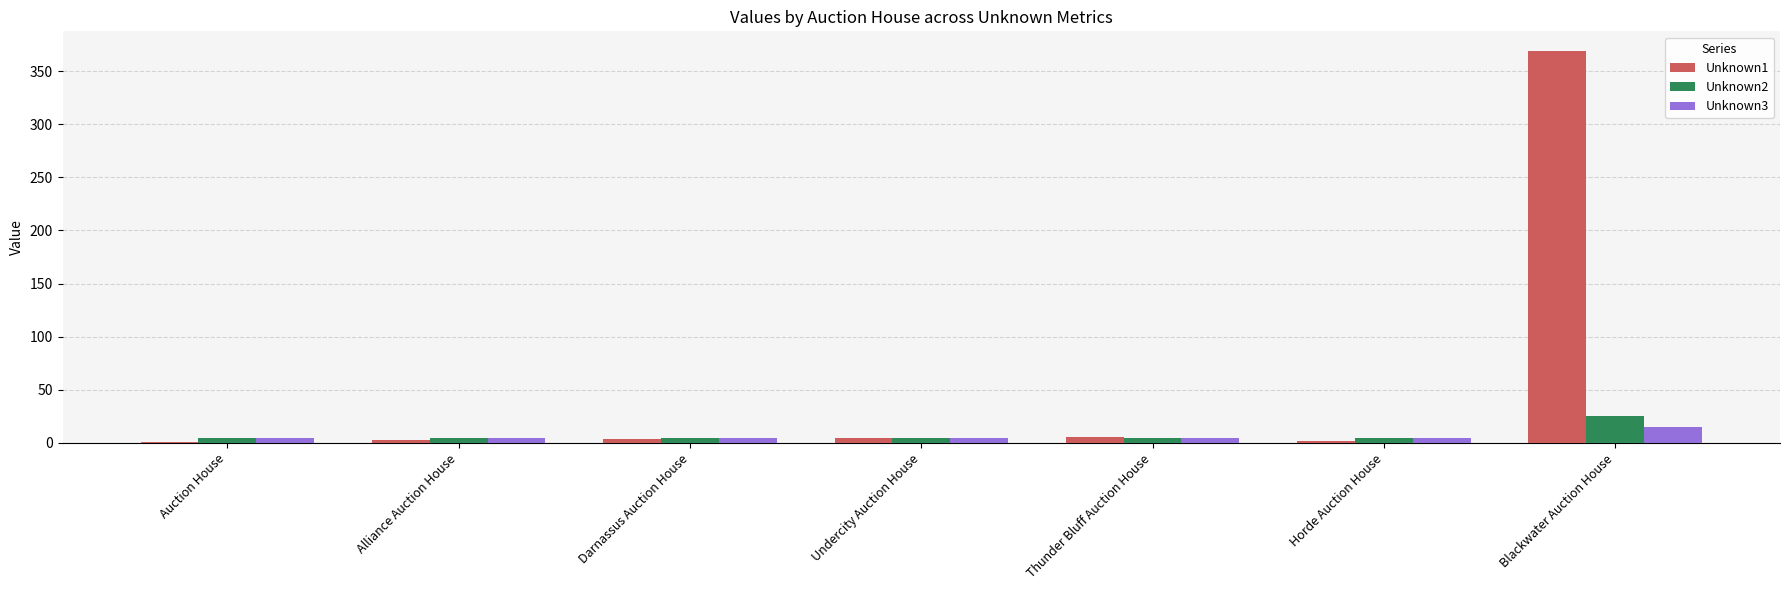

At which label does Unknown2 reach its peak?

Blackwater Auction House